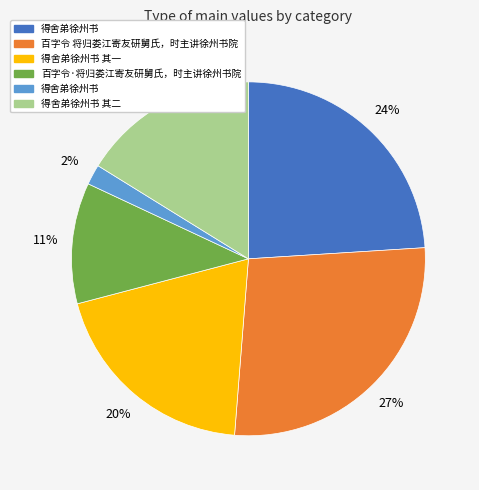

How many segments does this pie chart have?

6